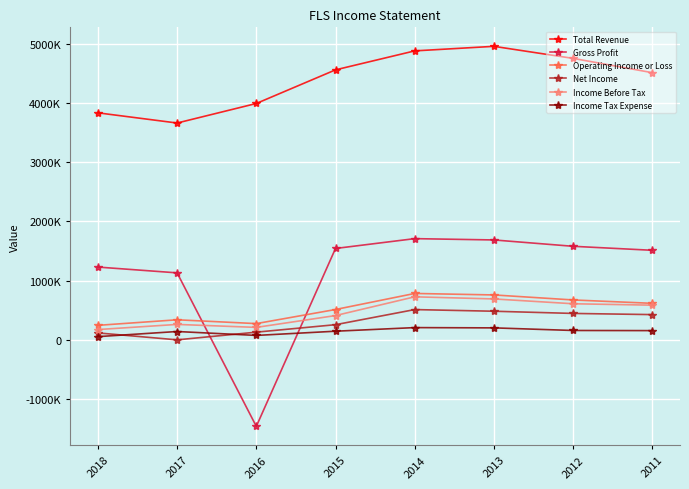

What are all the series names shown in the legend?

Total Revenue, Gross Profit, Operating Income or Loss, Net Income, Income Before Tax, Income Tax Expense